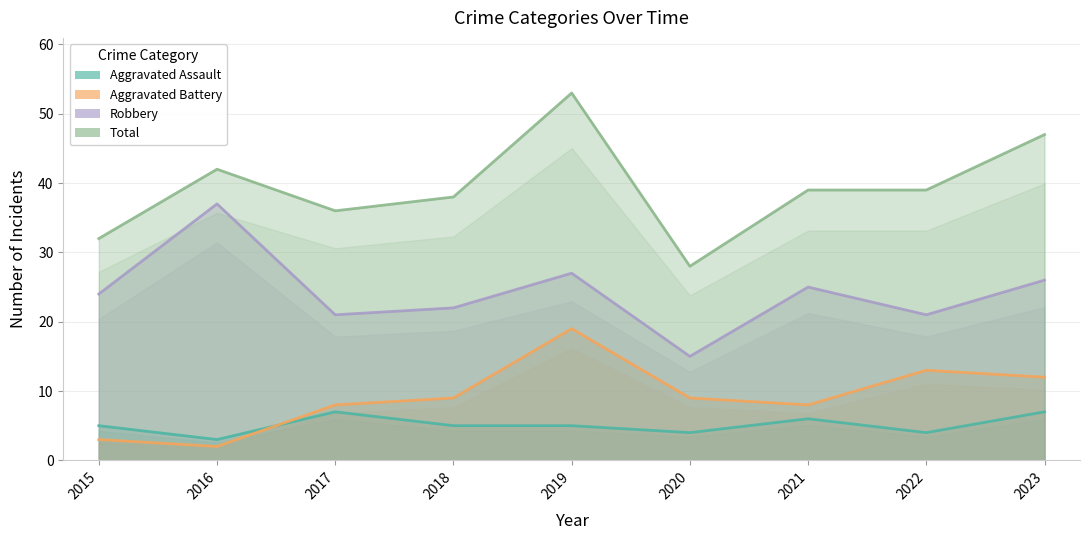

Where is Robbery nearest to the value 26?

2023